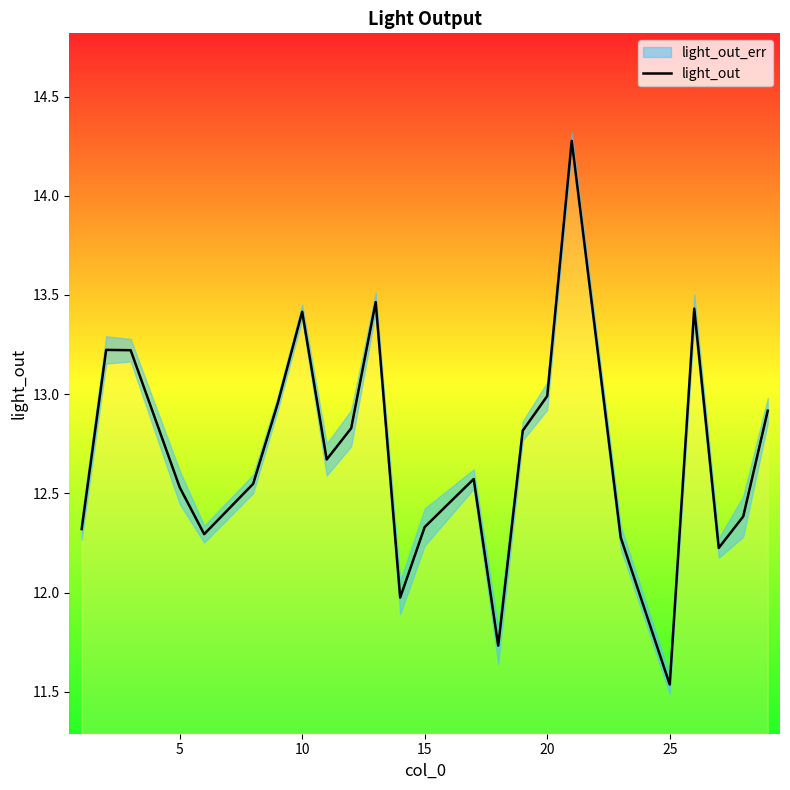

What is the highest value of the light_out series?

14.3